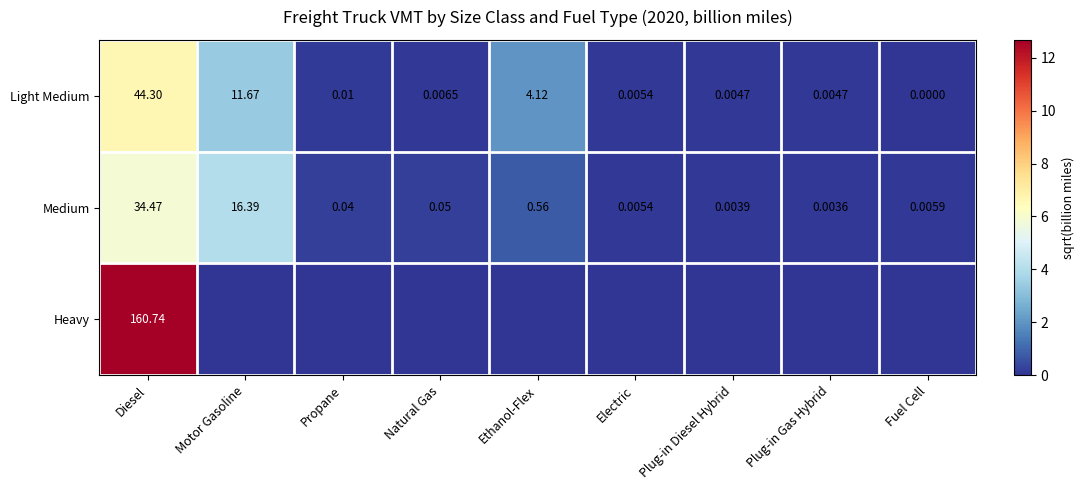

Is the value of Light Medium at Motor Gasoline greater than the value of Medium at Plug-in Gas Hybrid?

Yes